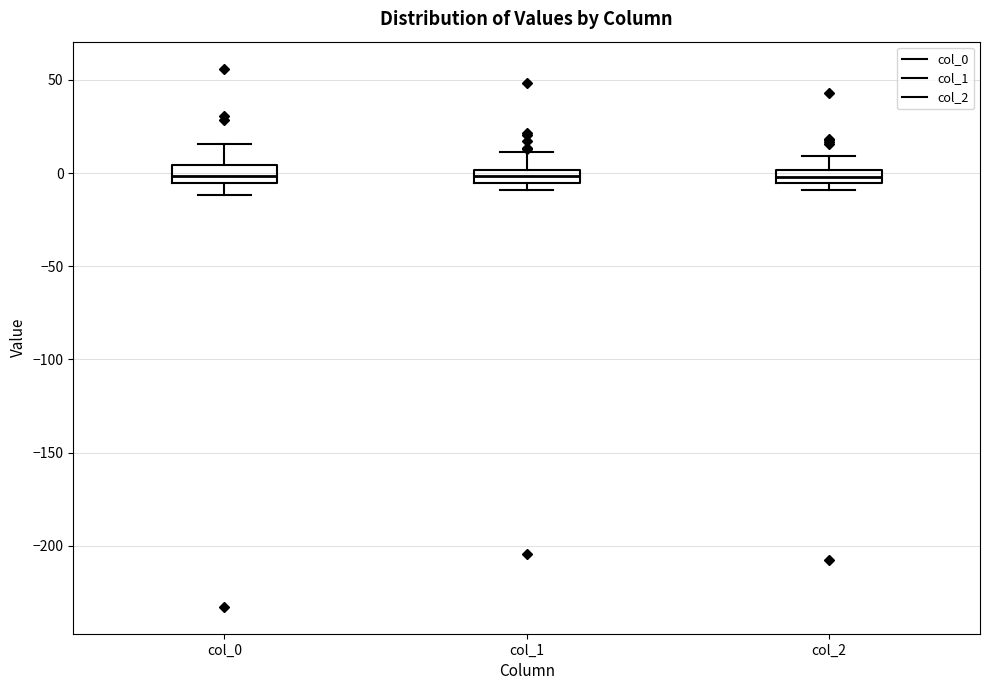

Where does the upper whisker of the box for col_2 end on the y-axis? The values are not printed on the chart, so give them approximately, as read against the axis.

10